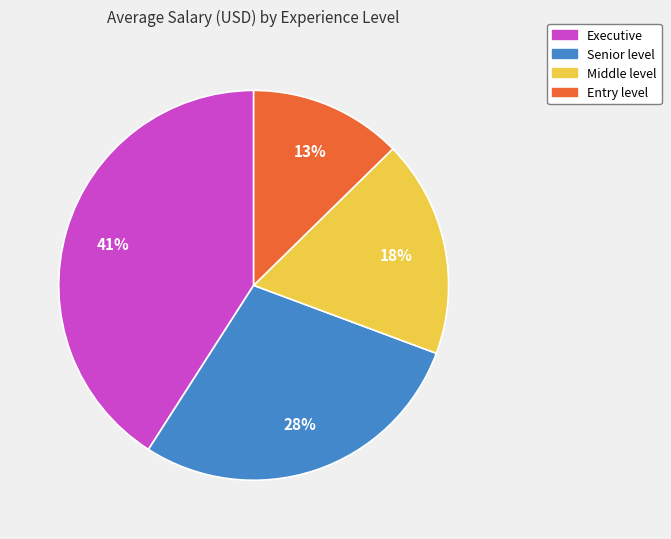

How many slices are in this pie chart?

4